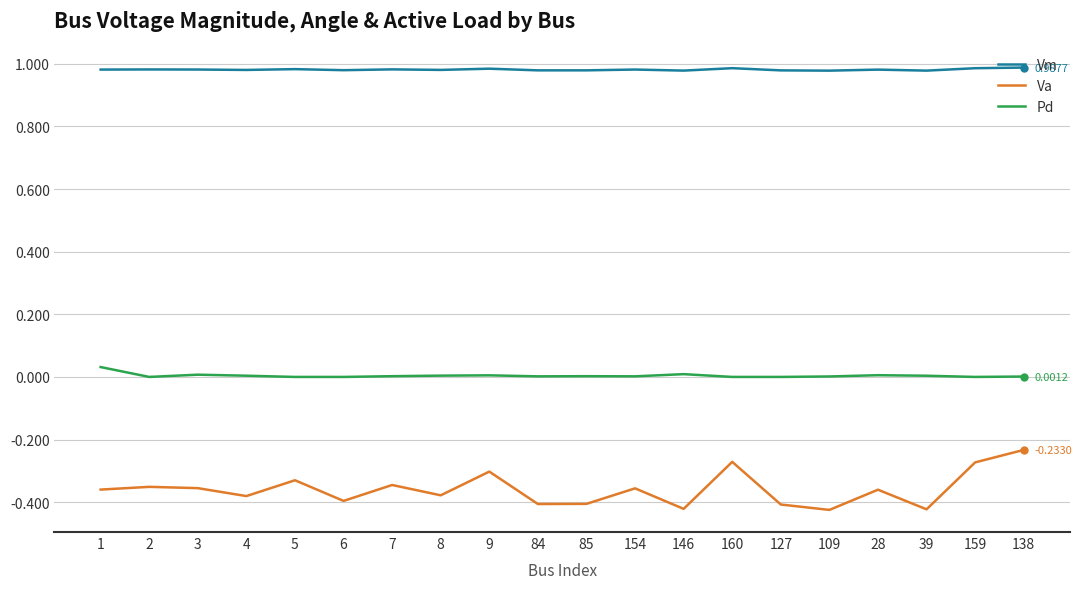

True or false: Vm and Pd cross at least once.

False